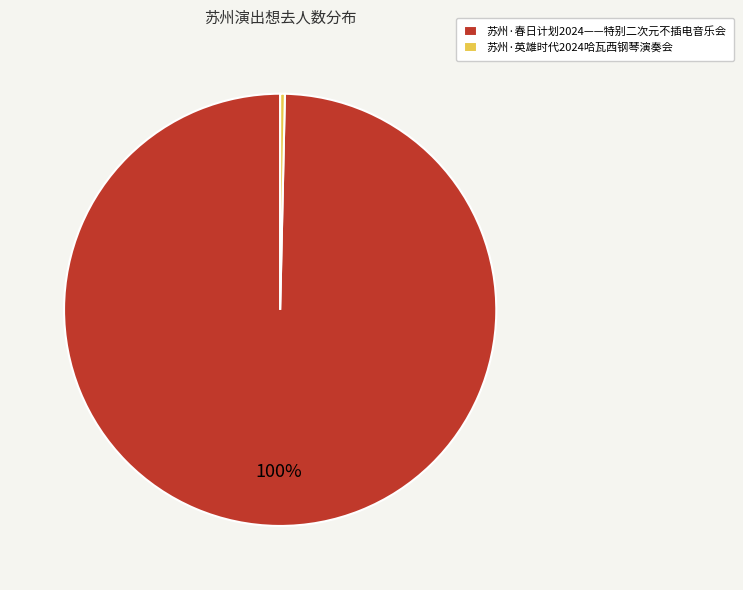

Which category has the smallest portion of the pie?

苏州·英雄时代2024哈瓦西钢琴演奏会